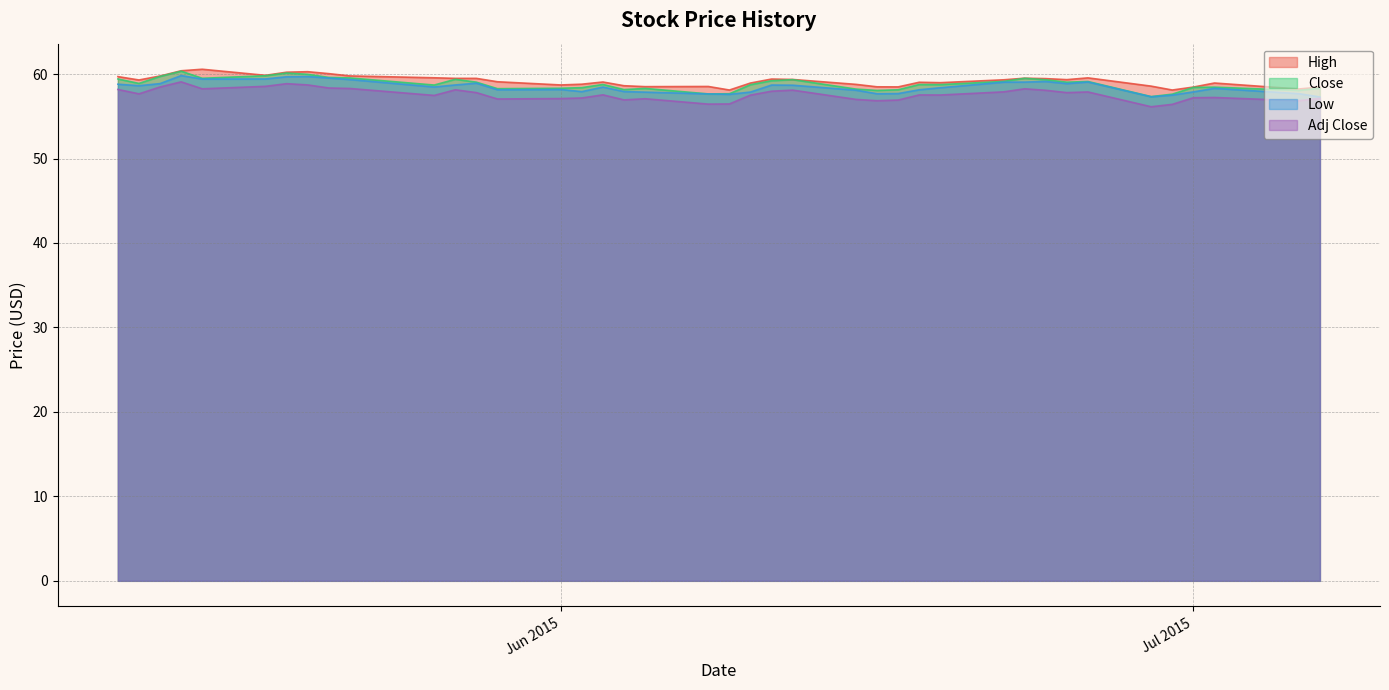

Does the chart display data point markers on the line(s)?

No